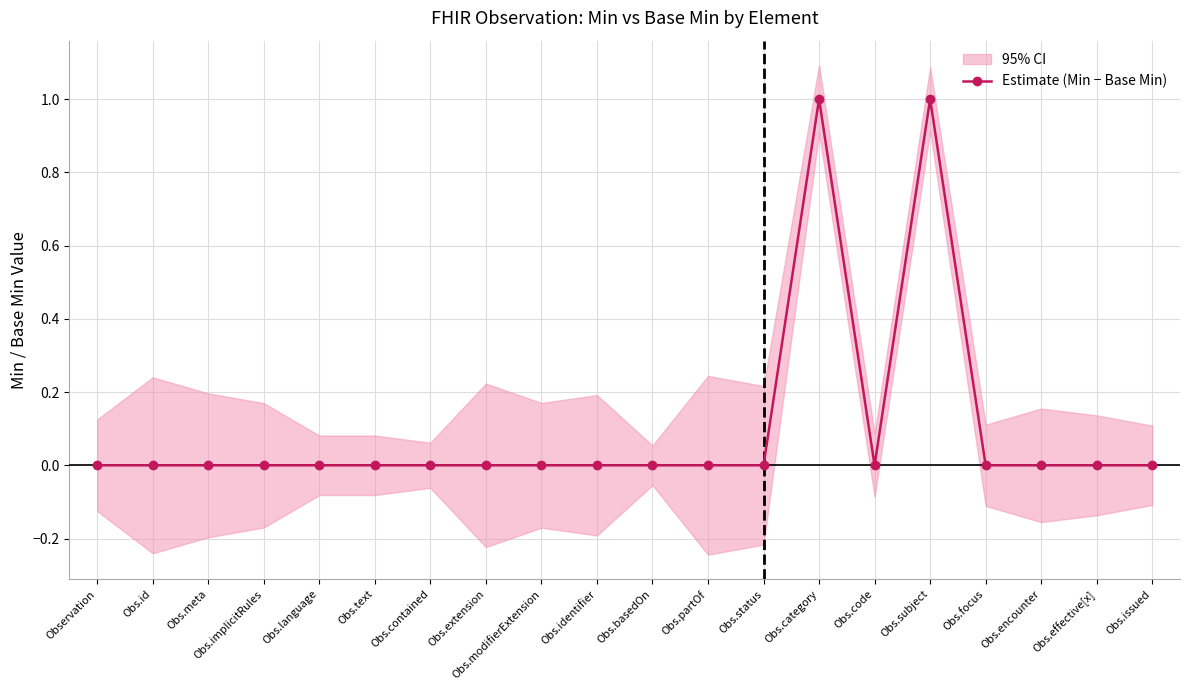

What is the difference between the maximum and minimum values?

1